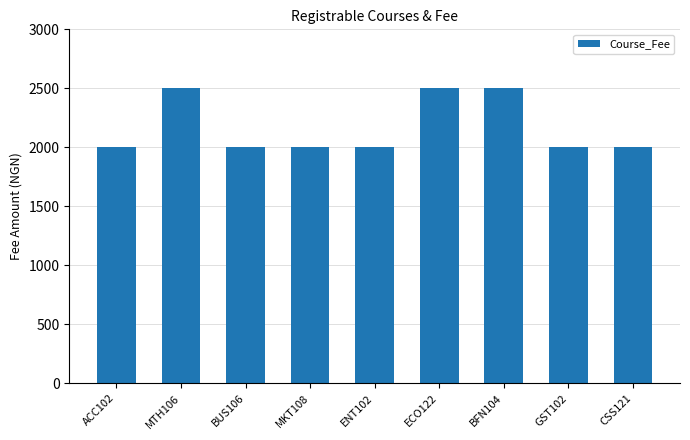

Read the value at MKT108, to the nearest 10.

2000